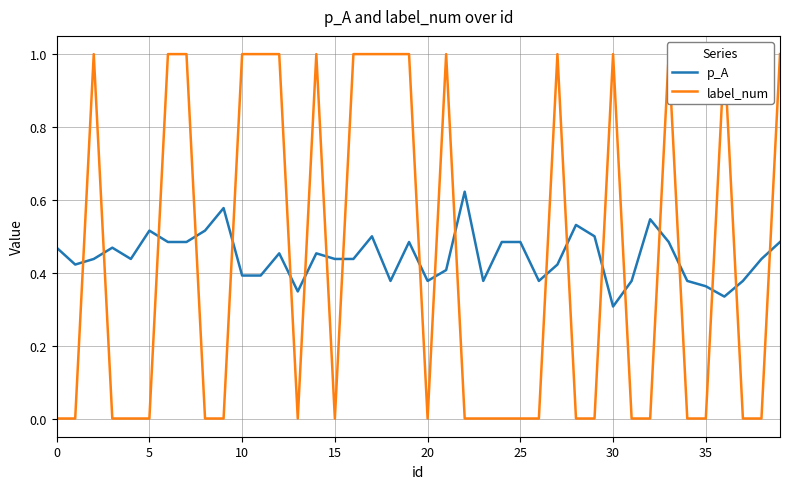

How many times do p_A and label_num cross each other?

21